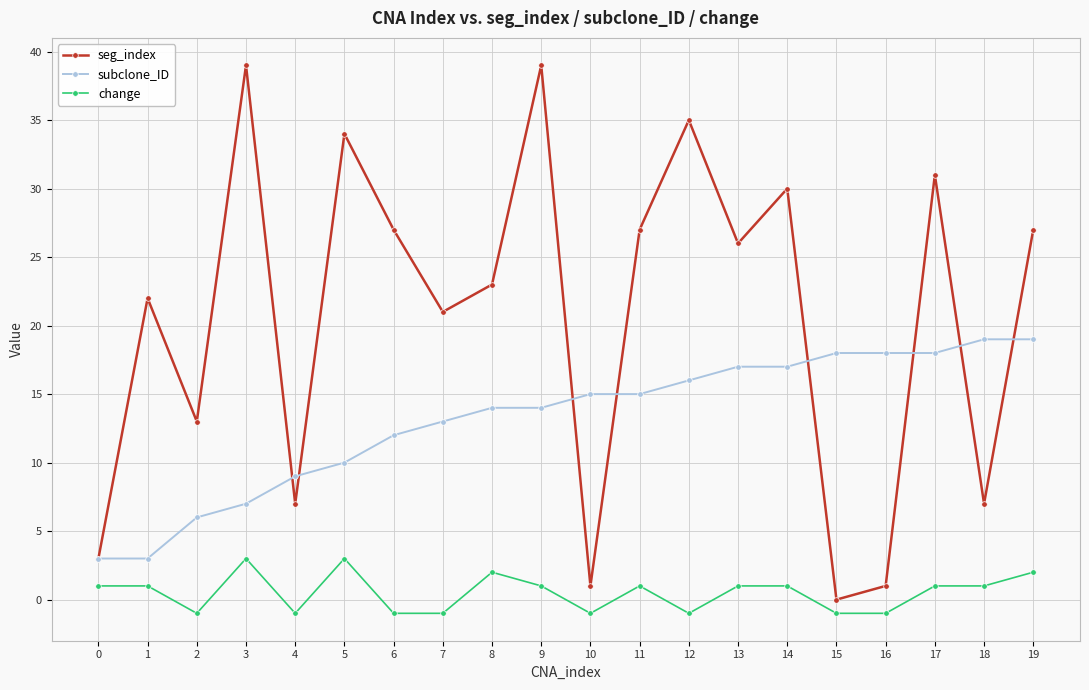

Is the value of subclone_ID at 17 greater than the value of change at 11?

Yes